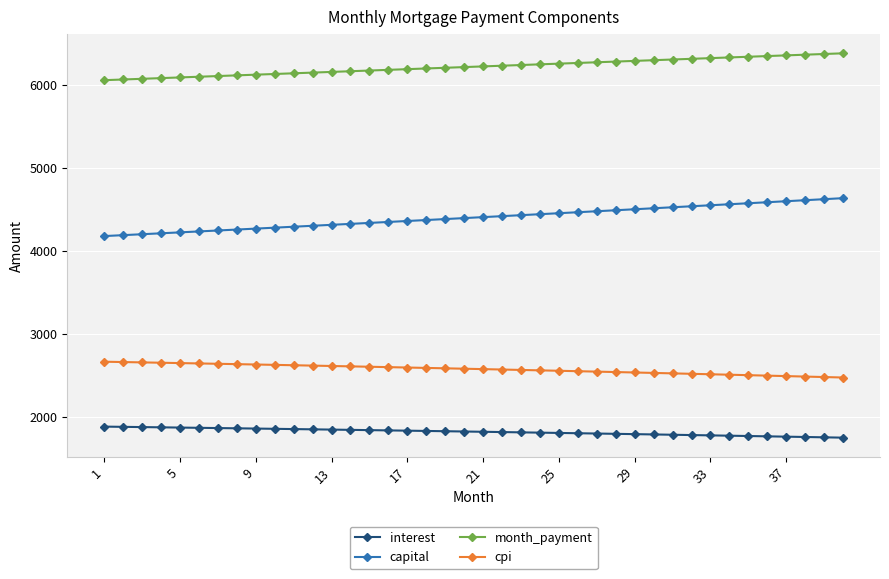

True or false: month_payment and interest intersect in this chart.

False